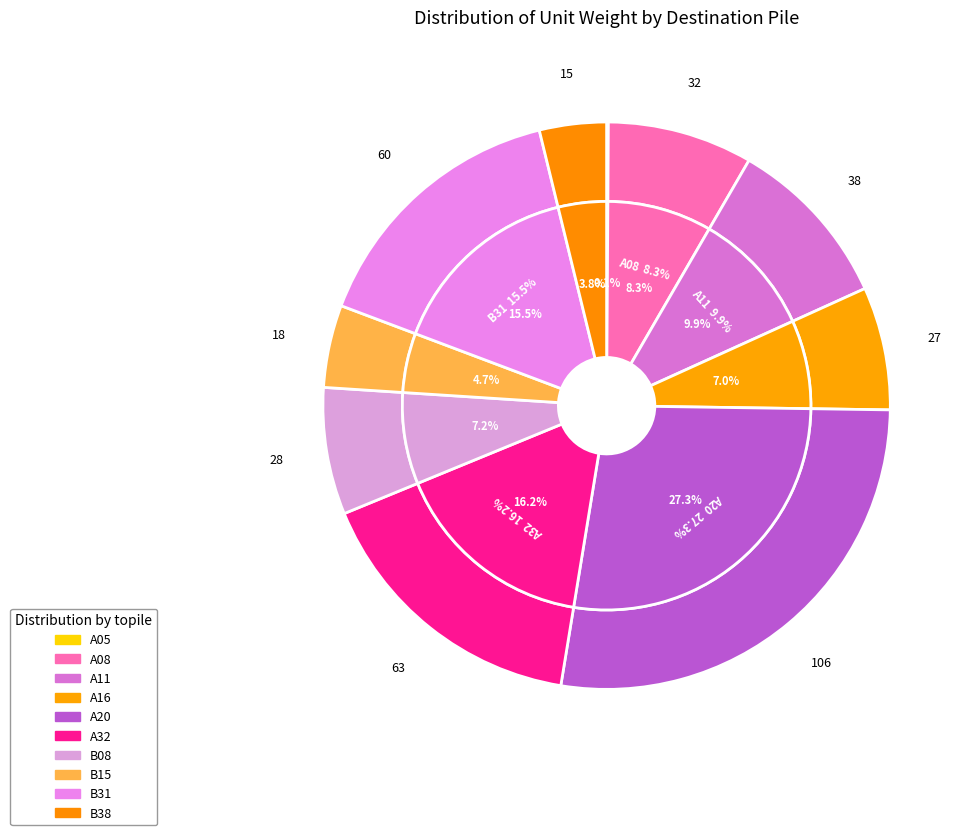

What is the change in value from A05 to A20?

+105.6